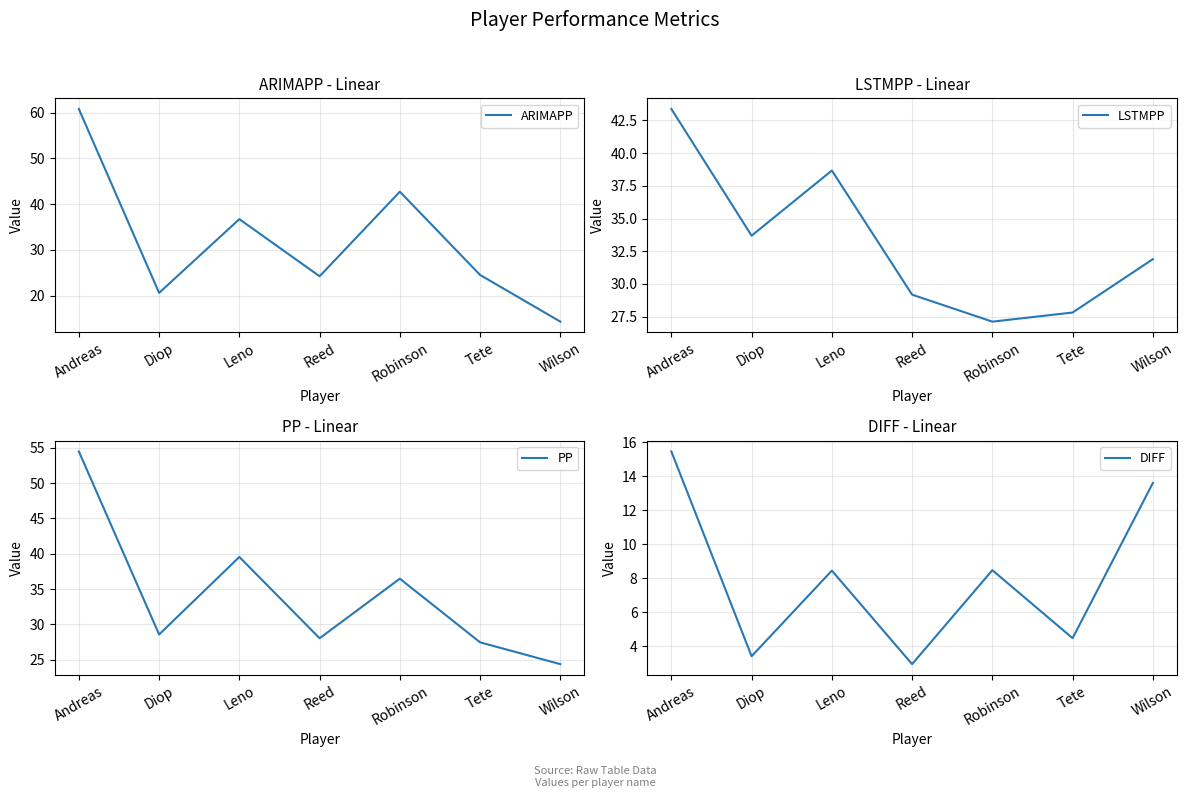

Rank the categories by PP value from highest to lowest.

Andreas, Leno, Robinson, Diop, Reed, Tete, Wilson